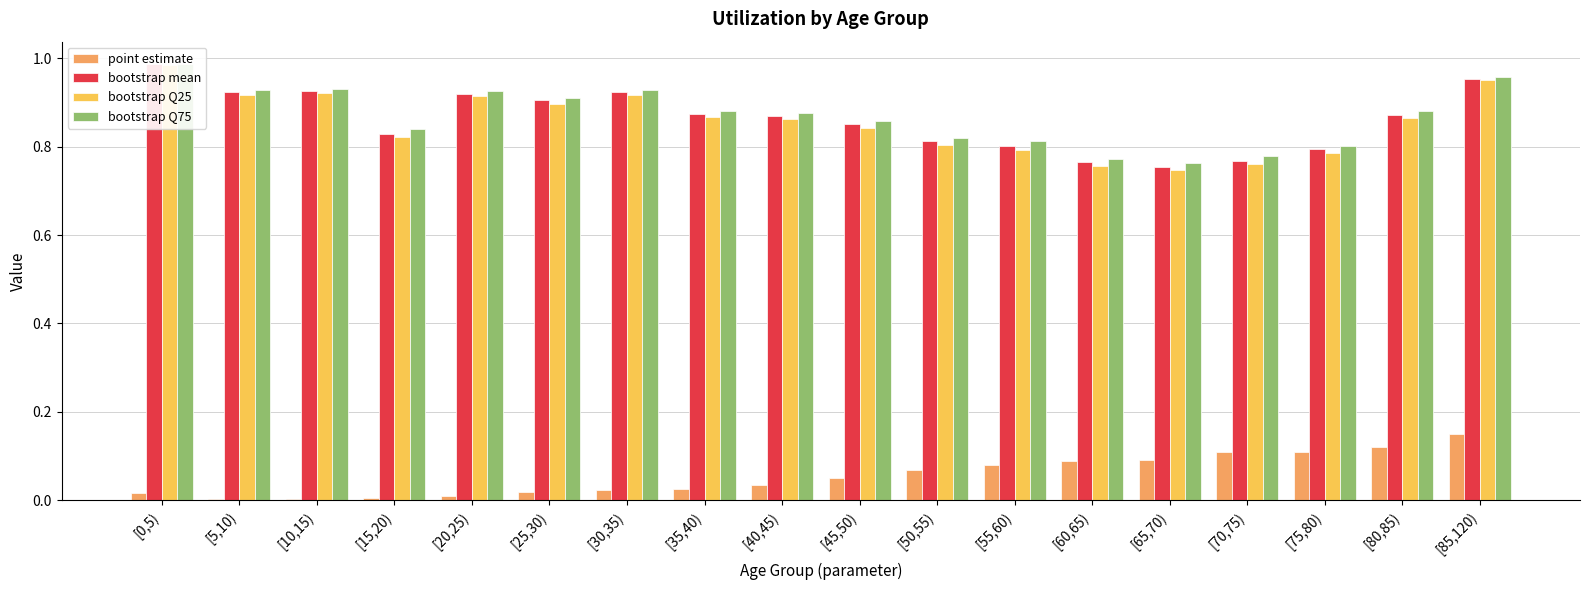

Are the bars grouped side by side (vs. stacked)?

Yes